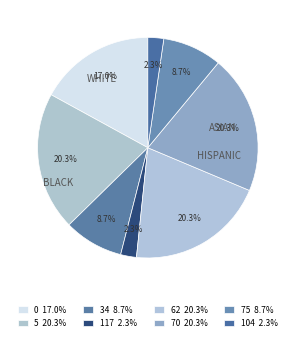

Count the number of slices in the pie.

8